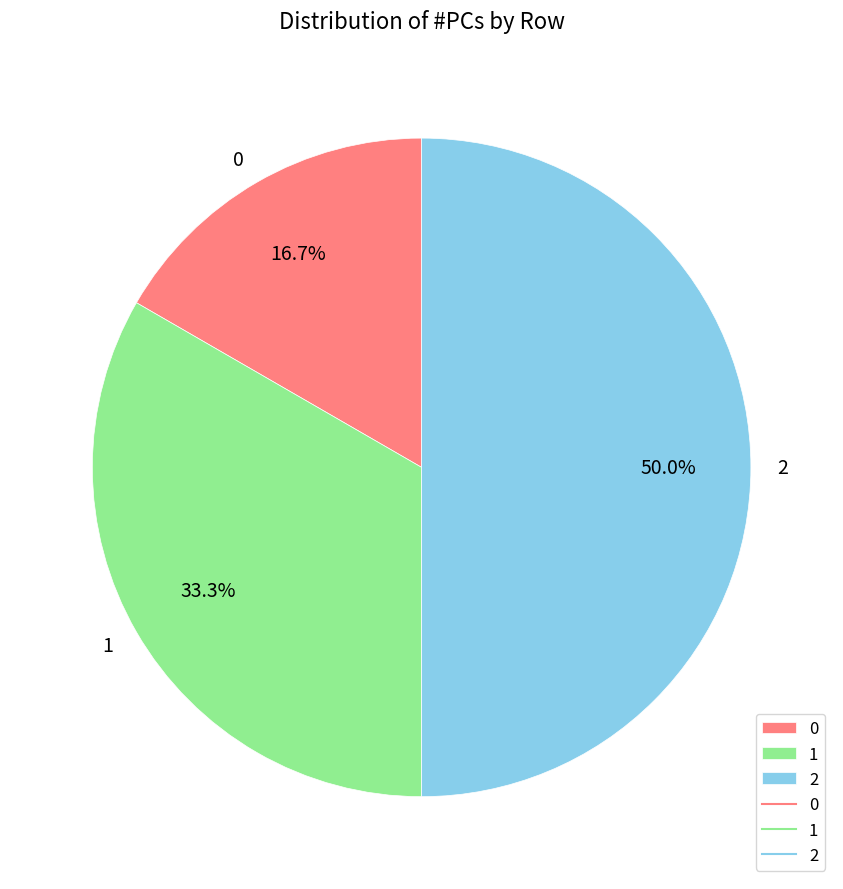

Does 1 represent more than half of the total?

No